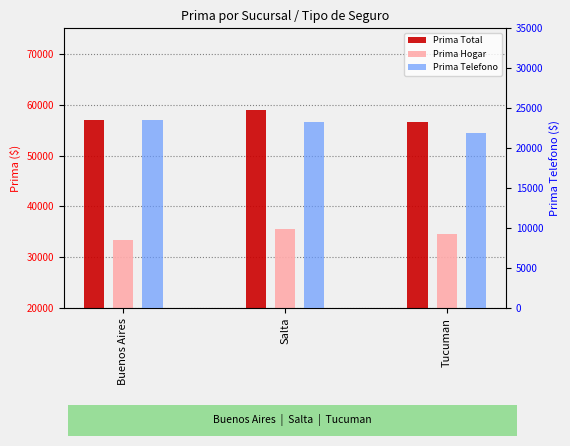

What is the total value across all series at Buenos Aires?

113984